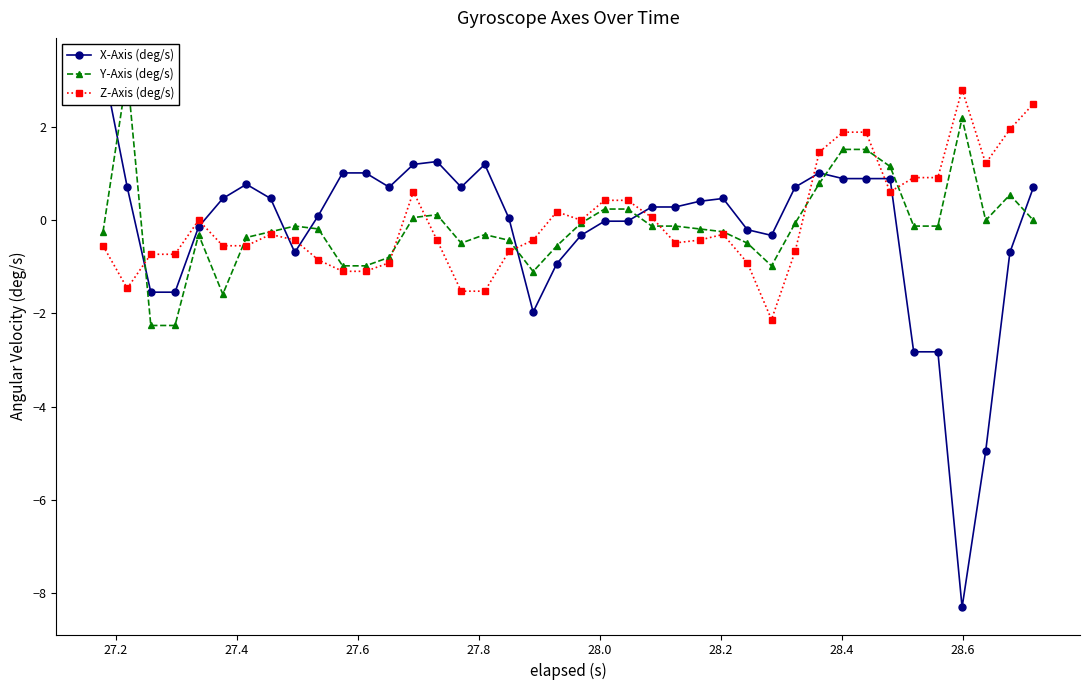

What is the value of the Z-Axis (deg/s) point at the 35th from the left?

0.9